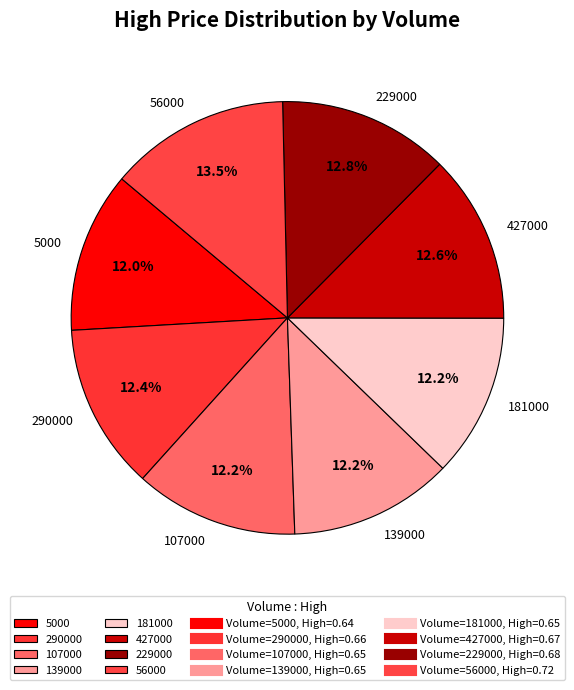

Is the sum of 5000 and 56000 greater than half?

No